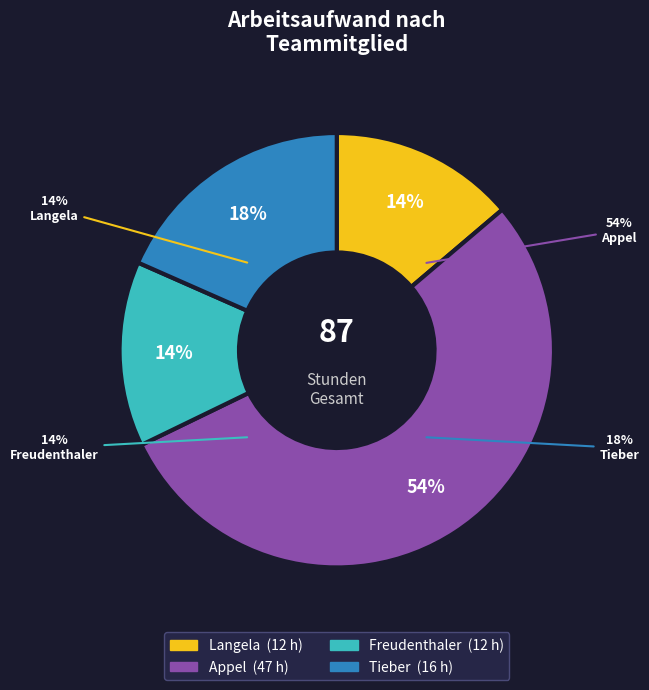

Which slice is the smallest?

Langela